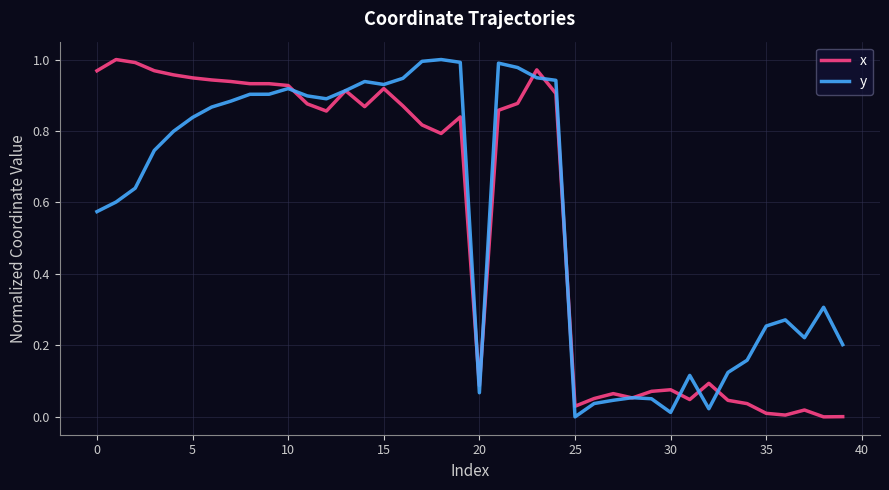

How many lines are shown in the chart?

2